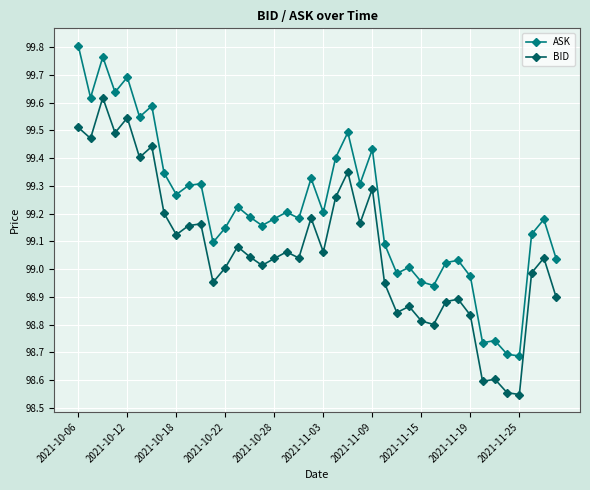

What is the difference between the second highest and minimum values in the ASK series?

1.1